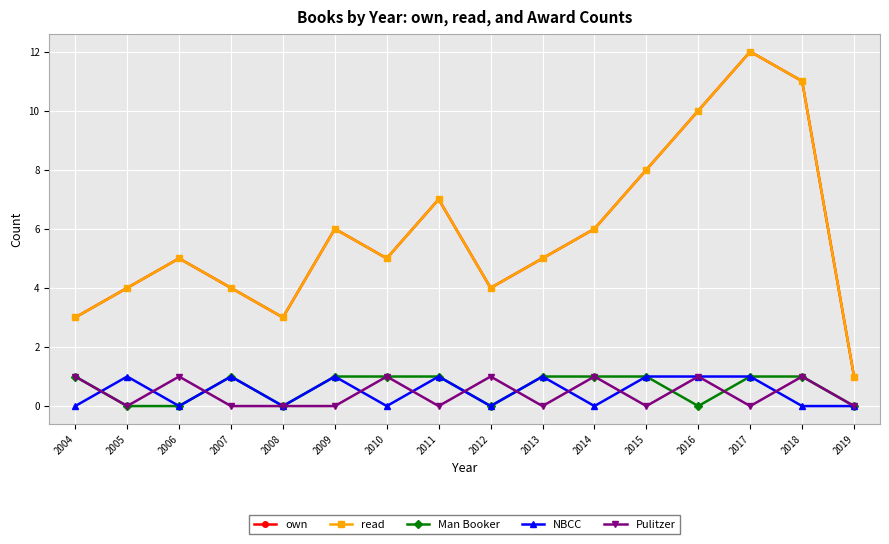

Is this an area chart (filled region under the line)?

No